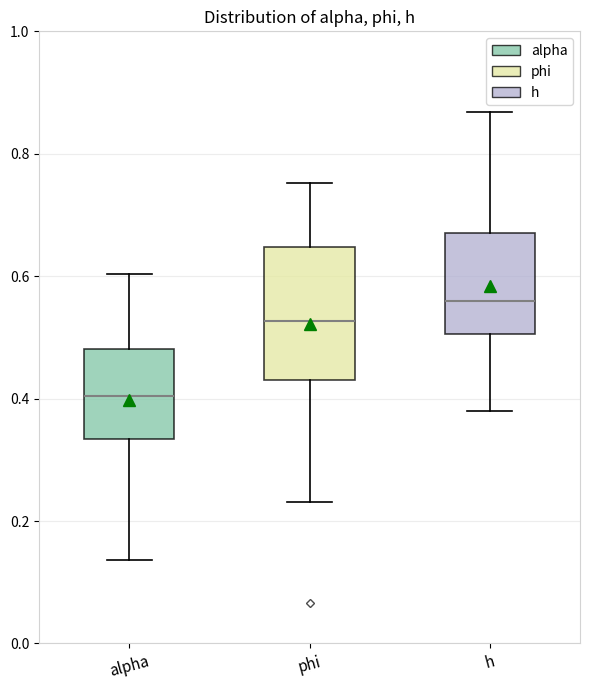

Where is the upper edge of the box for alpha on the y-axis? The values are not printed on the chart, so give them approximately, as read against the axis.

0.48